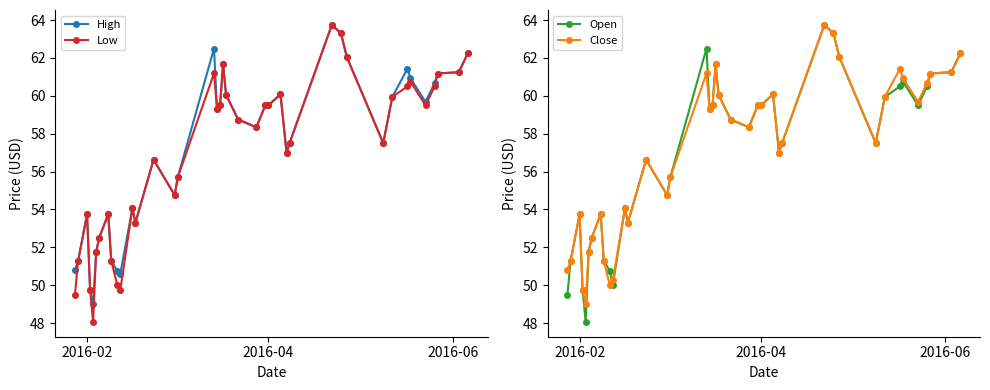

What is the average value of the Close series?

57.1